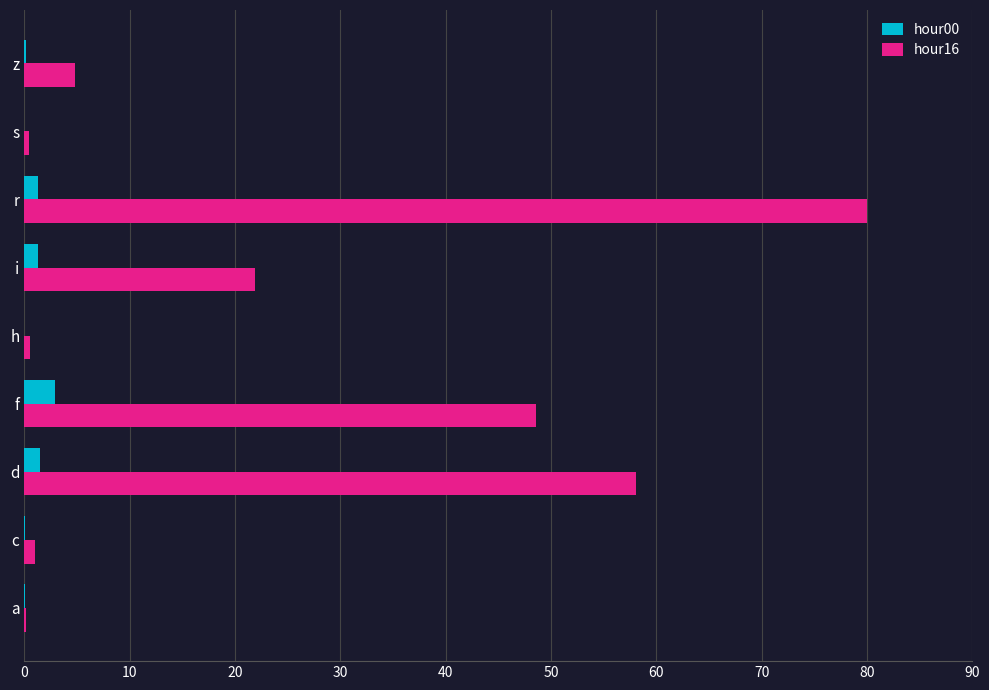

How many categories are shown in the chart?

9